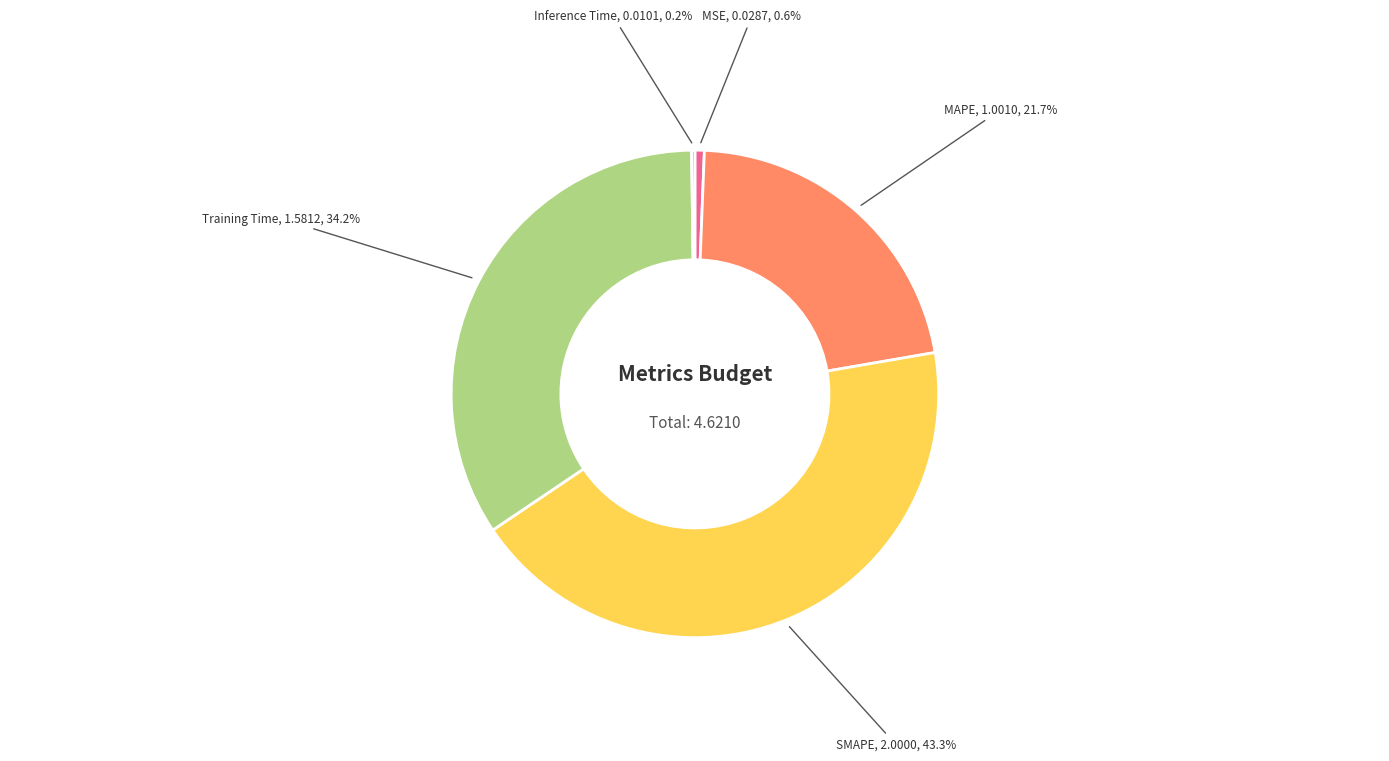

Combined, what portion of the pie is MSE and MAPE?

22.3%